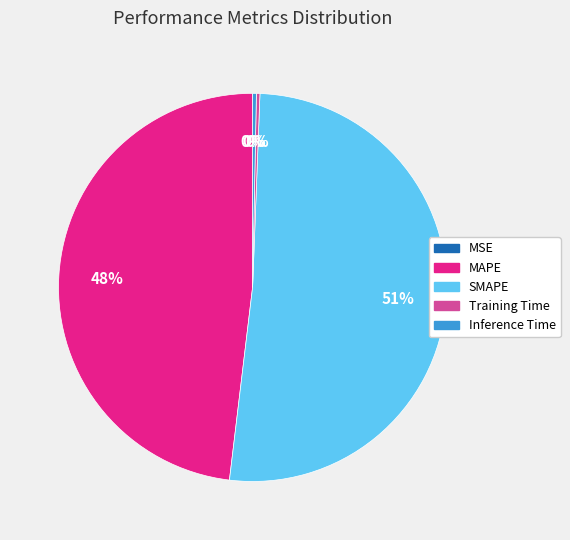

To the nearest percent, what is the average slice percentage?

20%